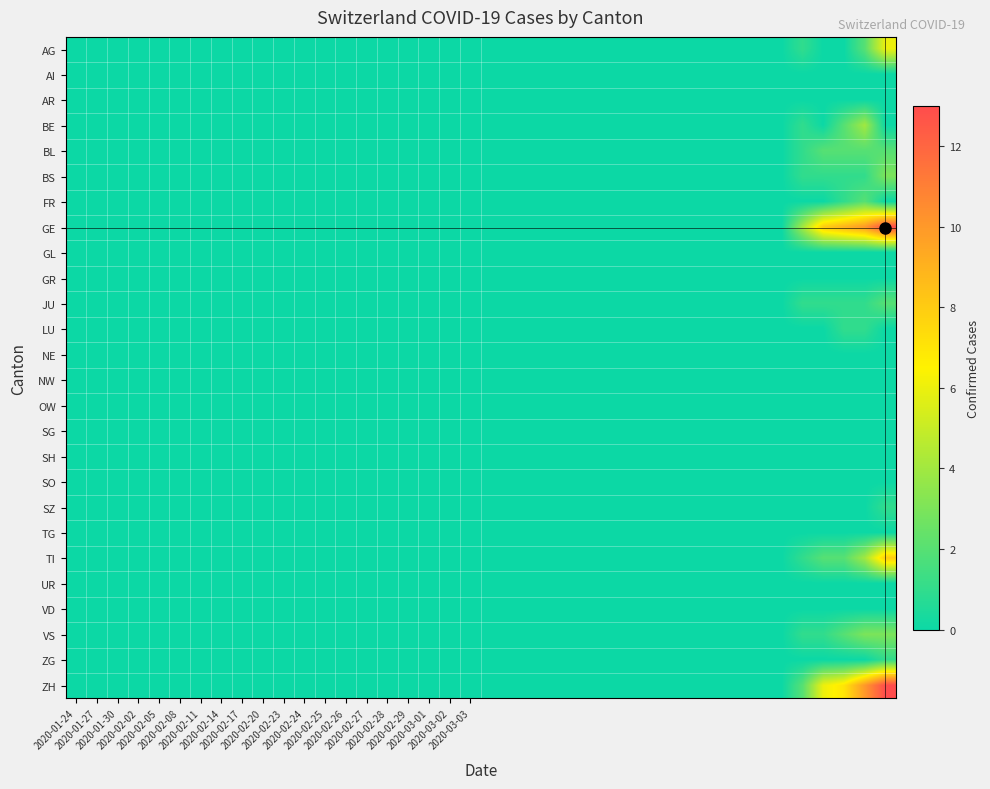

Reading left to right, transcribe all the data shown in this chart.

AG: 0	0	0	0	0	0	0	0	0	0	0	0	0	0	0	0	0	0	0	0	0	0	0	0	0	0	0	0	0	0	0	0	0	0	0	1	0	0	2	6
AI: 0	0	0	0	0	0	0	0	0	0	0	0	0	0	0	0	0	0	0	0	0	0	0	0	0	0	0	0	0	0	0	0	0	0	0	0	0	0	0	0
AR: 0	0	0	0	0	0	0	0	0	0	0	0	0	0	0	0	0	0	0	0	0	0	0	0	0	0	0	0	0	0	0	0	0	0	0	0	0	0	0	0
BE: 0	0	0	0	0	0	0	0	0	0	0	0	0	0	0	0	0	0	0	0	0	0	0	0	0	0	0	0	0	0	0	0	0	0	0	1	0	2	4	0
BL: 0	0	0	0	0	0	0	0	0	0	0	0	0	0	0	0	0	0	0	0	0	0	0	0	0	0	0	0	0	0	0	0	0	0	0	1	2	2	2	2
BS: 0	0	0	0	0	0	0	0	0	0	0	0	0	0	0	0	0	0	0	0	0	0	0	0	0	0	0	0	0	0	0	0	0	0	0	1	1	1	1	3
FR: 0	0	0	0	0	0	0	0	0	0	0	0	0	0	0	0	0	0	0	0	0	0	0	0	0	0	0	0	0	0	0	0	0	0	0	0	0	1	2	0
GE: 0	0	0	0	0	0	0	0	0	0	0	0	0	0	0	0	0	0	0	0	0	0	0	0	0	0	0	0	0	0	0	0	0	0	0	4	8	9	10	13
GL: 0	0	0	0	0	0	0	0	0	0	0	0	0	0	0	0	0	0	0	0	0	0	0	0	0	0	0	0	0	0	0	0	0	0	0	0	0	0	0	0
GR: 0	0	0	0	0	0	0	0	0	0	0	0	0	0	0	0	0	0	0	0	0	0	0	0	0	0	0	0	0	0	0	0	0	0	0	0	0	0	0	0
JU: 0	0	0	0	0	0	0	0	0	0	0	0	0	0	0	0	0	0	0	0	0	0	0	0	0	0	0	0	0	0	0	0	0	0	0	1	1	1	1	2
LU: 0	0	0	0	0	0	0	0	0	0	0	0	0	0	0	0	0	0	0	0	0	0	0	0	0	0	0	0	0	0	0	0	0	0	0	0	0	1	1	0
NE: 0	0	0	0	0	0	0	0	0	0	0	0	0	0	0	0	0	0	0	0	0	0	0	0	0	0	0	0	0	0	0	0	0	0	0	0	0	0	0	0
NW: 0	0	0	0	0	0	0	0	0	0	0	0	0	0	0	0	0	0	0	0	0	0	0	0	0	0	0	0	0	0	0	0	0	0	0	0	0	0	0	0
OW: 0	0	0	0	0	0	0	0	0	0	0	0	0	0	0	0	0	0	0	0	0	0	0	0	0	0	0	0	0	0	0	0	0	0	0	0	0	0	0	0
SG: 0	0	0	0	0	0	0	0	0	0	0	0	0	0	0	0	0	0	0	0	0	0	0	0	0	0	0	0	0	0	0	0	0	0	0	0	0	0	0	0
SH: 0	0	0	0	0	0	0	0	0	0	0	0	0	0	0	0	0	0	0	0	0	0	0	0	0	0	0	0	0	0	0	0	0	0	0	0	0	0	0	0
SO: 0	0	0	0	0	0	0	0	0	0	0	0	0	0	0	0	0	0	0	0	0	0	0	0	0	0	0	0	0	0	0	0	0	0	0	0	0	0	0	0
SZ: 0	0	0	0	0	0	0	0	0	0	0	0	0	0	0	0	0	0	0	0	0	0	0	0	0	0	0	0	0	0	0	0	0	0	0	0	0	0	0	1
TG: 0	0	0	0	0	0	0	0	0	0	0	0	0	0	0	0	0	0	0	0	0	0	0	0	0	0	0	0	0	0	0	0	0	0	0	0	0	0	0	0
TI: 0	0	0	0	0	0	0	0	0	0	0	0	0	0	0	0	0	0	0	0	0	0	0	0	0	0	0	0	0	0	0	0	0	0	0	1	2	2	4	8
UR: 0	0	0	0	0	0	0	0	0	0	0	0	0	0	0	0	0	0	0	0	0	0	0	0	0	0	0	0	0	0	0	0	0	0	0	0	0	0	0	0
VD: 0	0	0	0	0	0	0	0	0	0	0	0	0	0	0	0	0	0	0	0	0	0	0	0	0	0	0	0	0	0	0	0	0	0	0	0	0	0	0	0
VS: 0	0	0	0	0	0	0	0	0	0	0	0	0	0	0	0	0	0	0	0	0	0	0	0	0	0	0	0	0	0	0	0	0	0	0	1	1	2	3	3
ZG: 0	0	0	0	0	0	0	0	0	0	0	0	0	0	0	0	0	0	0	0	0	0	0	0	0	0	0	0	0	0	0	0	0	0	0	0	0	0	0	1
ZH: 0	0	0	0	0	0	0	0	0	0	0	0	0	0	0	0	0	0	0	0	0	0	0	0	0	0	0	0	0	0	0	0	0	0	0	2	6	7	10	13